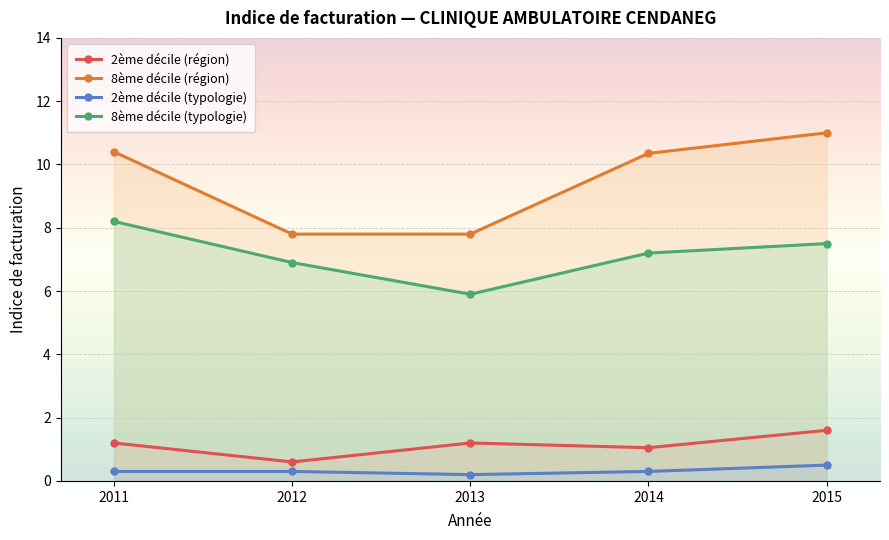

Reading left to right, transcribe all the data shown in this chart.

2ème décile (région): 2011=1.2	2012=0.6	2013=1.2	2014=1.1	2015=1.6
8ème décile (région): 2011=10.4	2012=7.8	2013=7.8	2014=10.3	2015=11.0
2ème décile (typologie): 2011=0.3	2012=0.3	2013=0.2	2014=0.3	2015=0.5
8ème décile (typologie): 2011=8.2	2012=6.9	2013=5.9	2014=7.2	2015=7.5